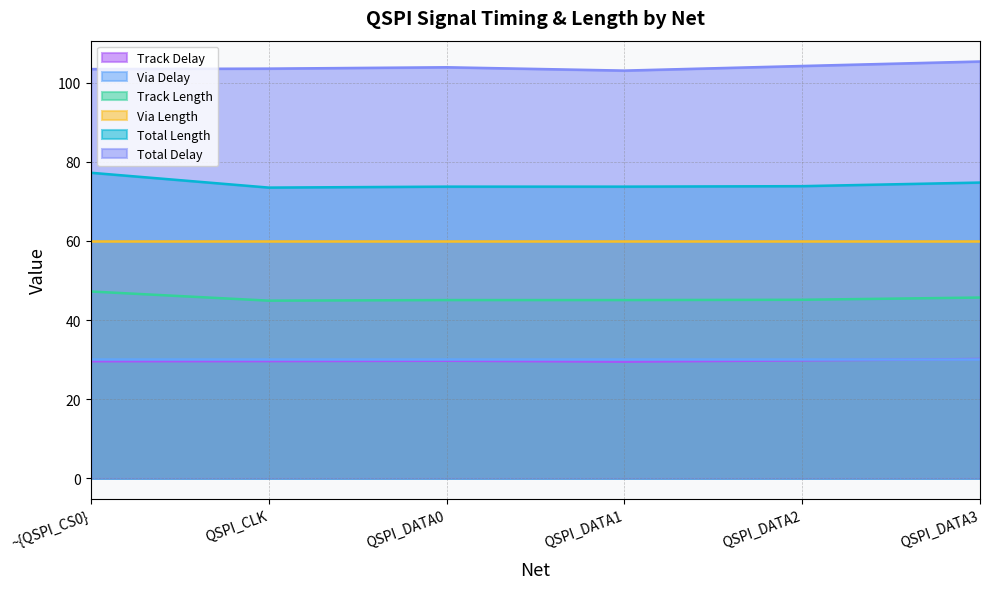

Does the chart display data point markers on the line(s)?

No